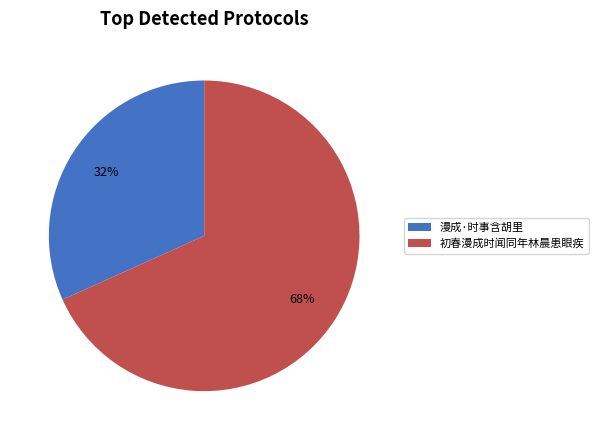

Is it true that 漫成·时事含胡里 is 43% of the pie?

False